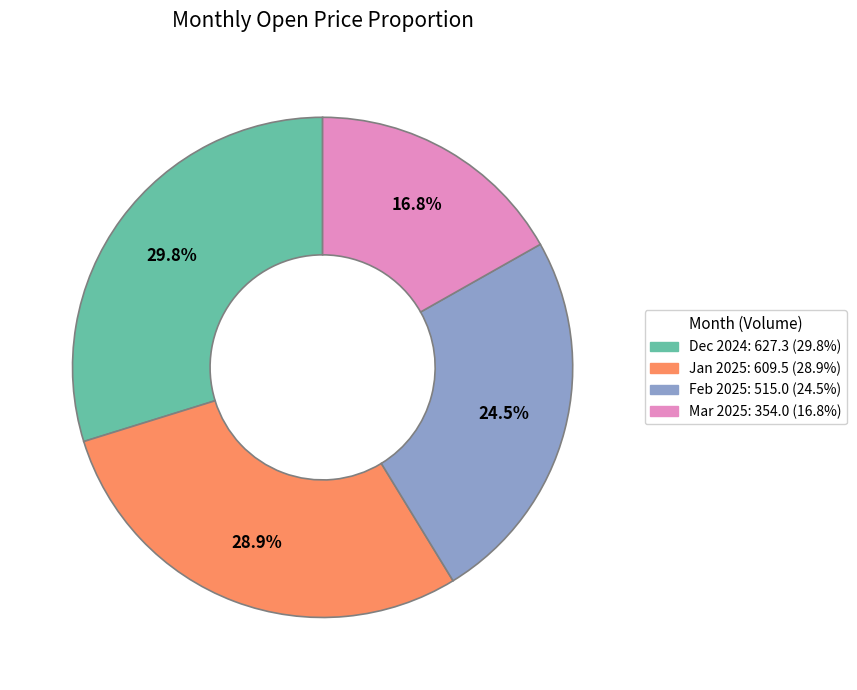

Is there a majority slice in this chart?

No